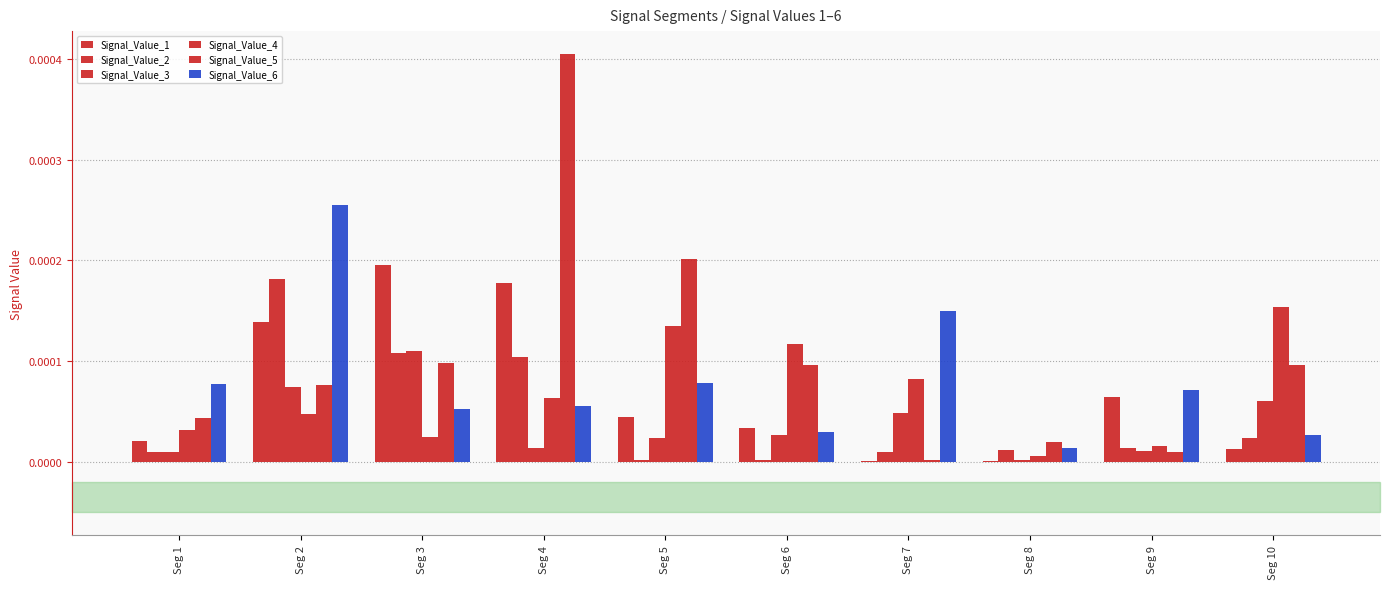

Are the bars grouped side by side (vs. stacked)?

Yes